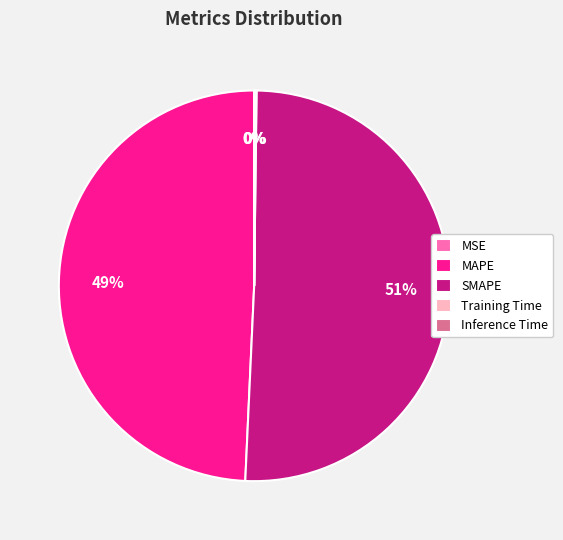

To the nearest percent, what is the difference between the largest and smallest slice percentages?

51%